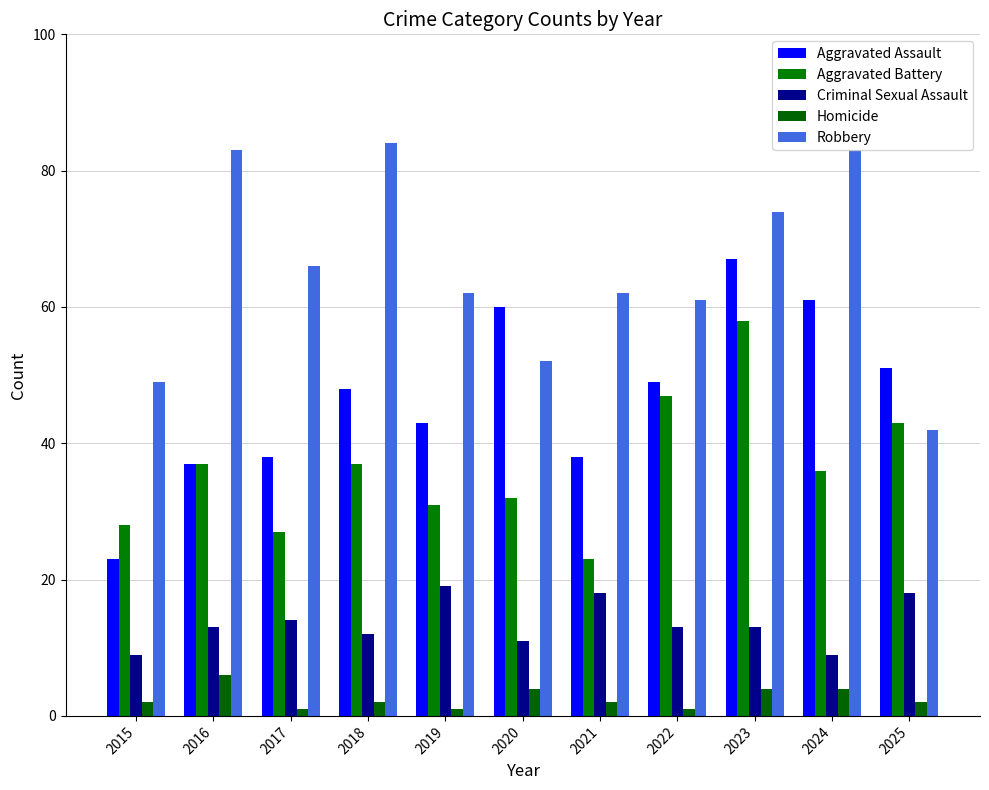

Reading left to right, what are all the values shown in this chart?

Aggravated Assault: 23	37	38	48	43	60	38	49	67	61	51
Aggravated Battery: 28	37	27	37	31	32	23	47	58	36	43
Criminal Sexual Assault: 9	13	14	12	19	11	18	13	13	9	18
Homicide: 2	6	1	2	1	4	2	1	4	4	2
Robbery: 49	83	66	84	62	52	62	61	74	83	42